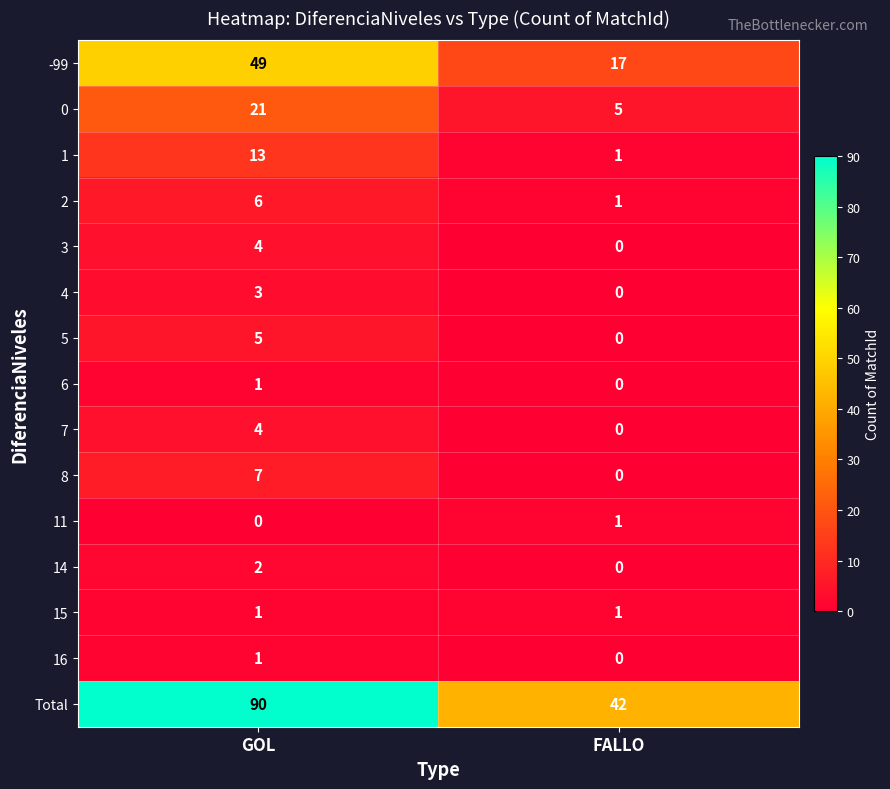

What is the difference between the highest and lowest values at GOL?

90